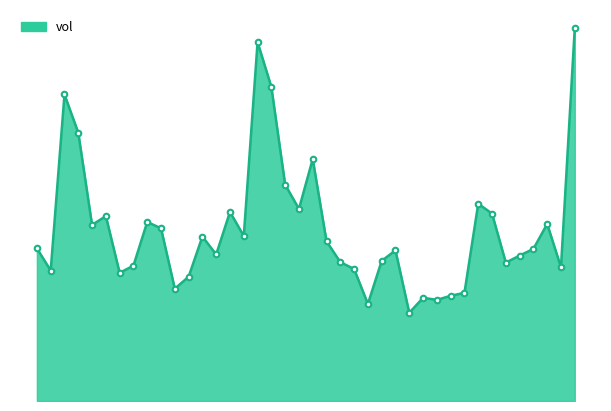

What is the value of the 31st point from the left?

61354.9